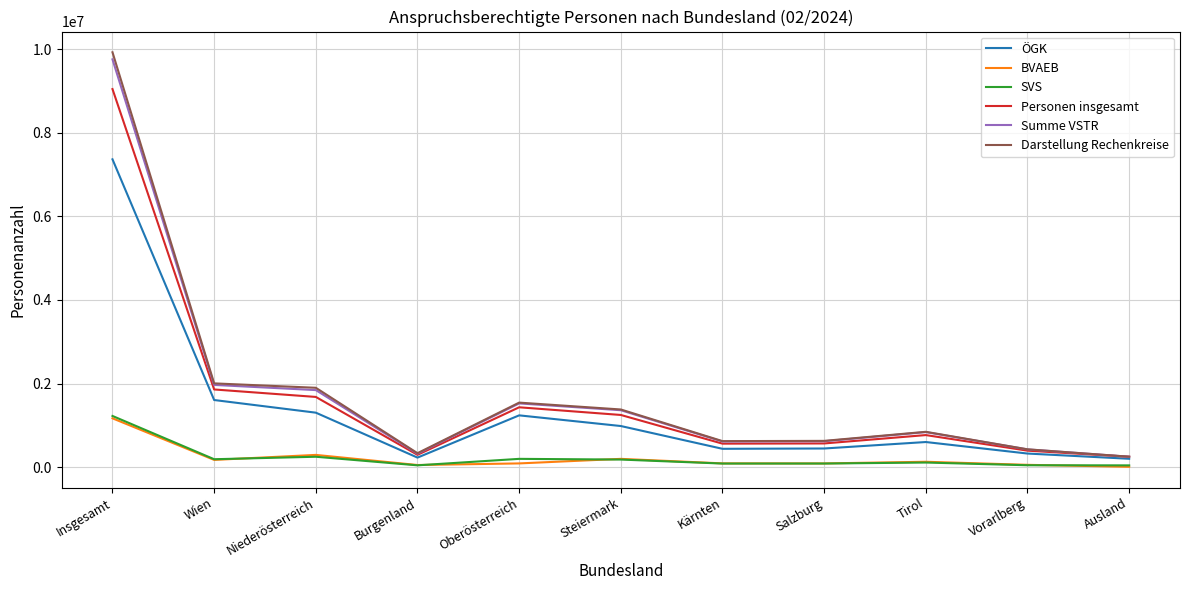

What is the smallest value displayed?

7469